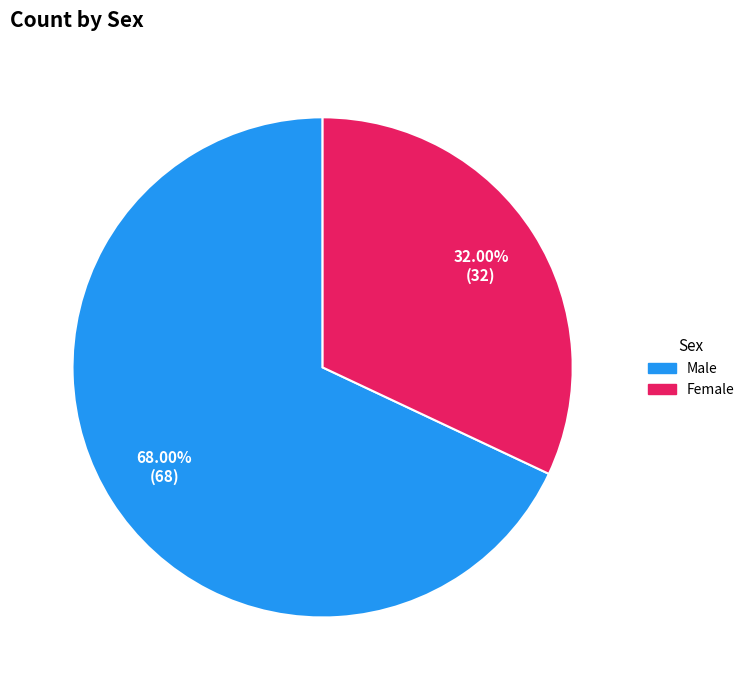

Combined, do Male and Female account for over 50%?

Yes